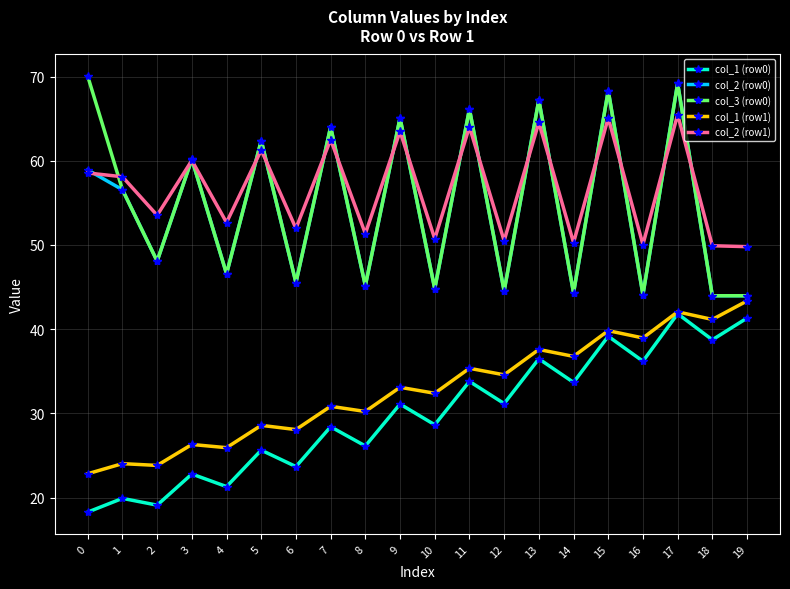

What is the greatest value displayed?

70.0